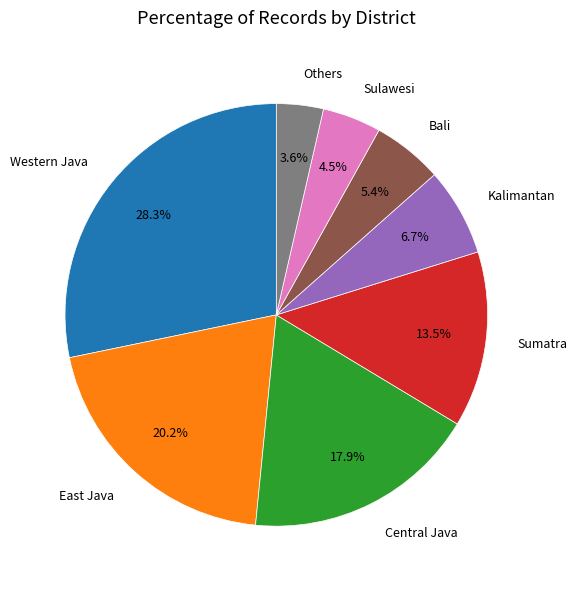

Count the number of slices in the pie.

8